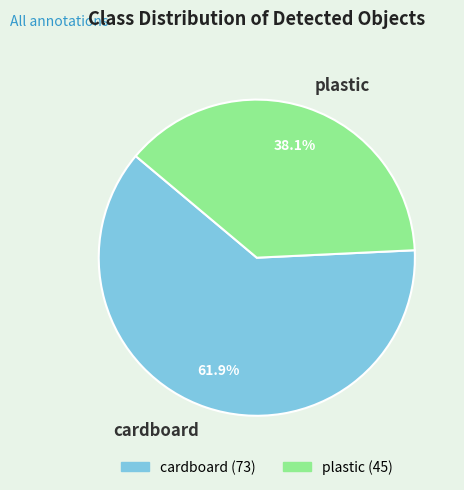

Which has a higher value, cardboard or plastic?

cardboard